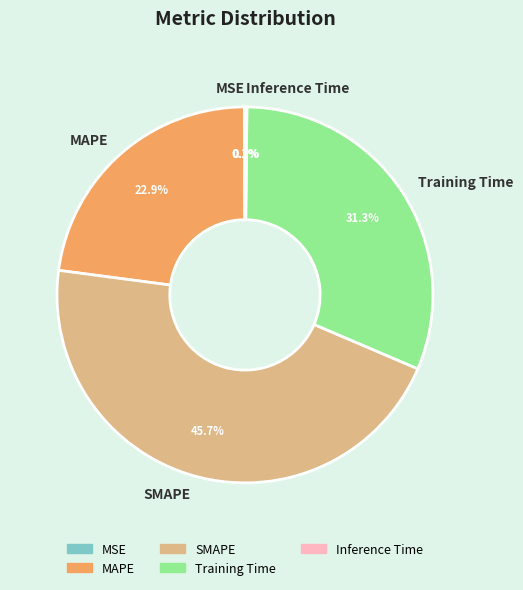

Does any single category account for the majority?

No